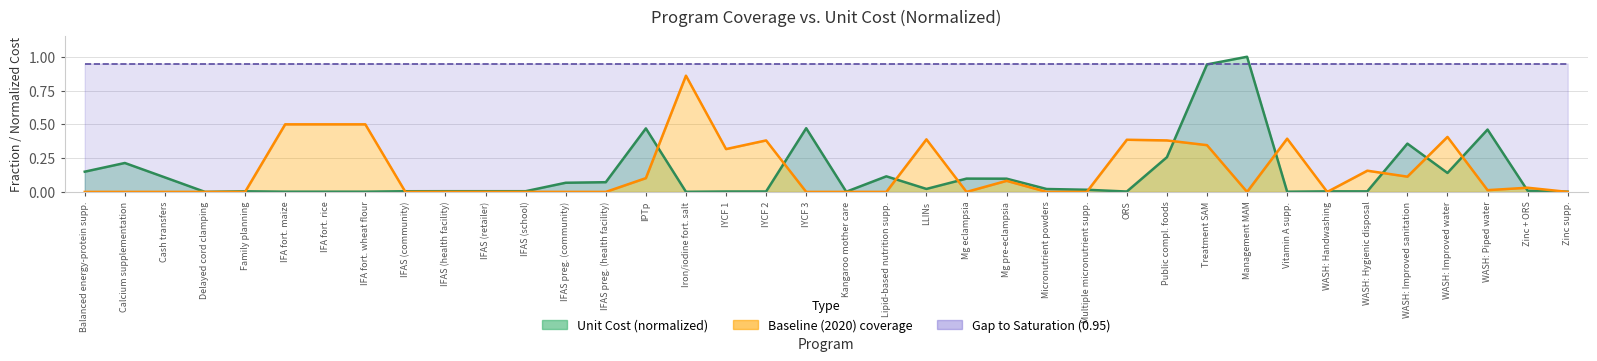

The Baseline (2020) coverage series shows 0.0 at Kangaroo mother care. True or false?

True